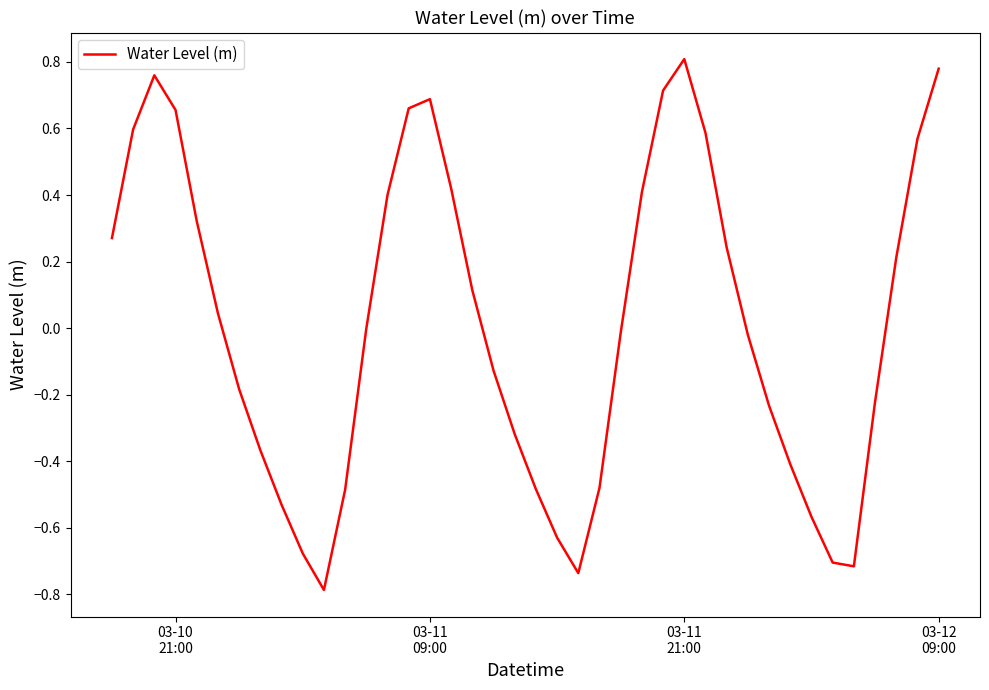

What is the difference between the maximum and minimum values?

1.6